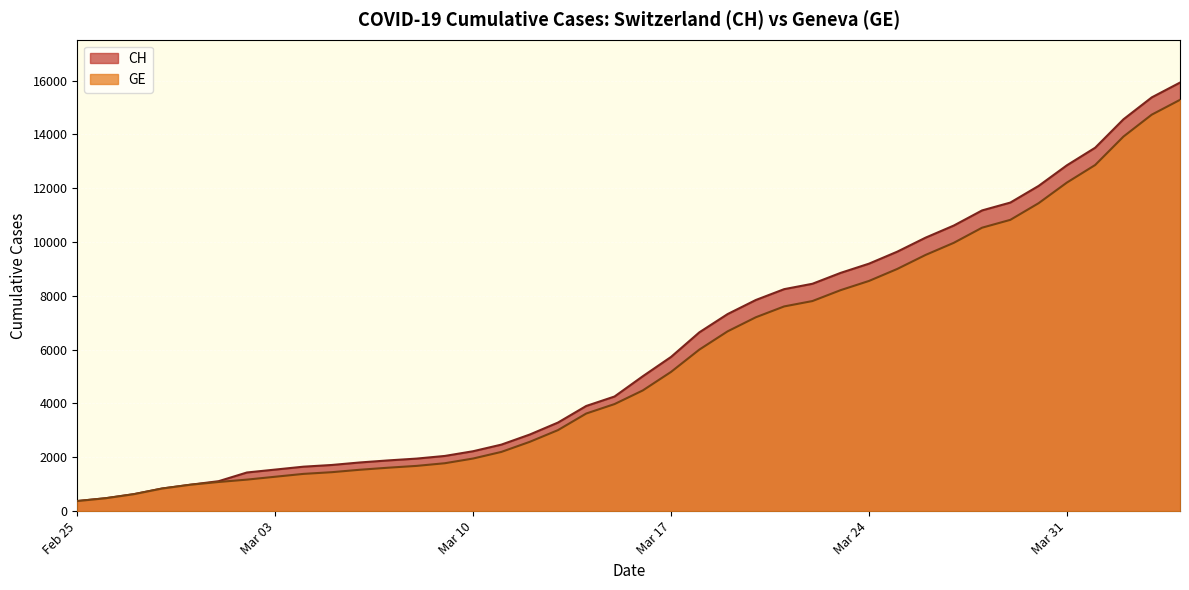

Is it true that CH equals 3584 at 2020-03-23?

False